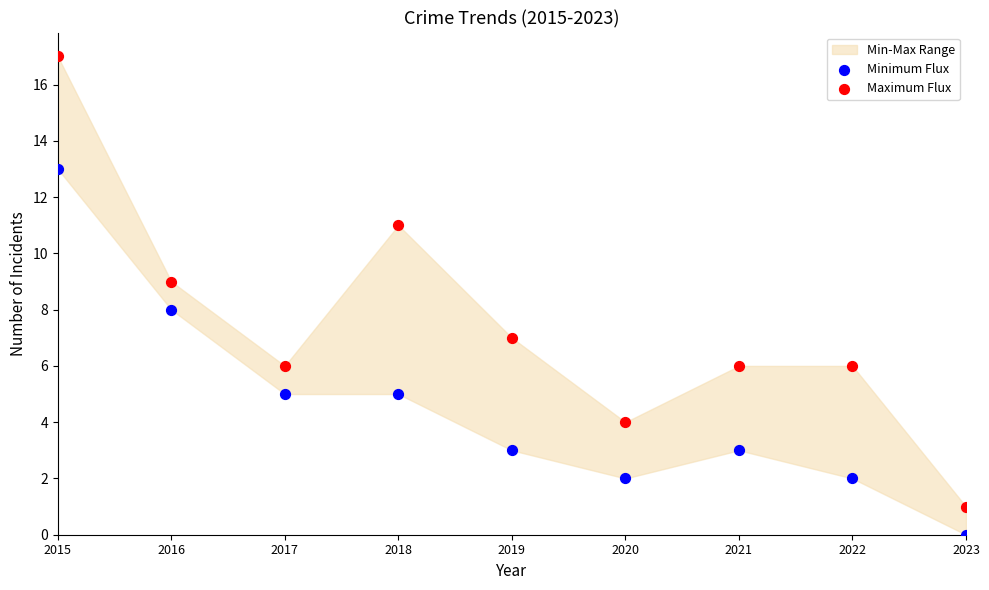

Which series contains the lowest Y value?

Minimum Flux